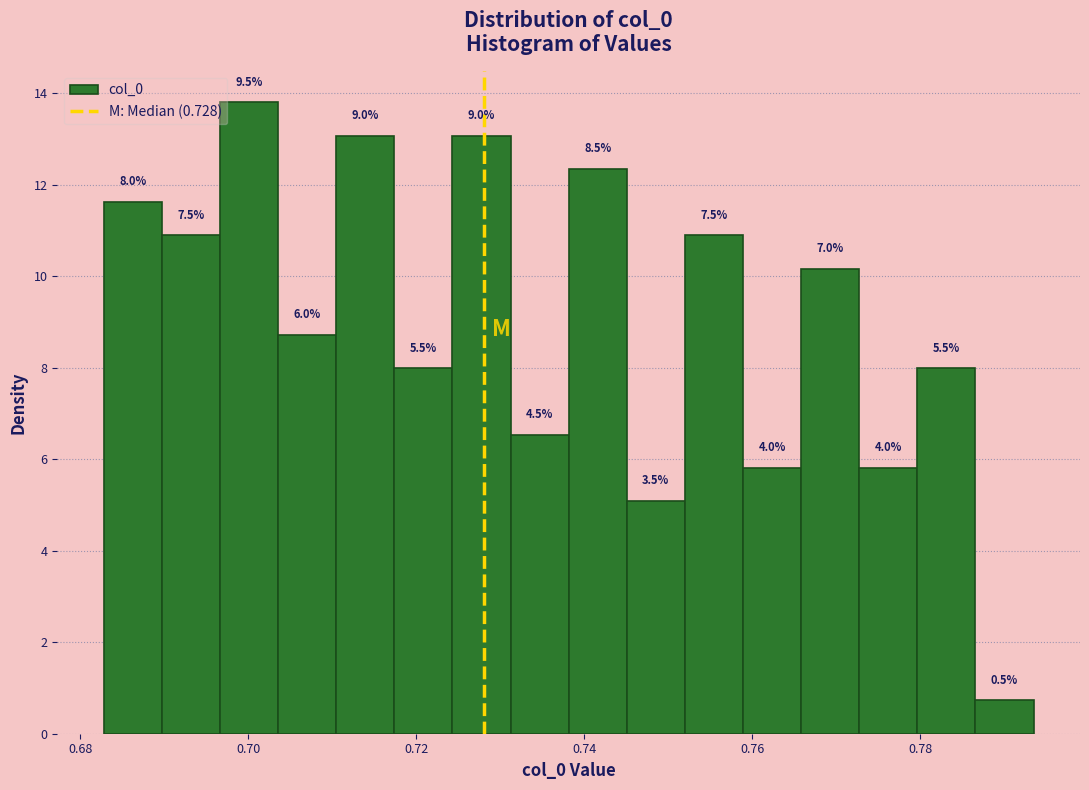

Read against the x-axis, roughly where is the centre of the tallest bar?

0.700